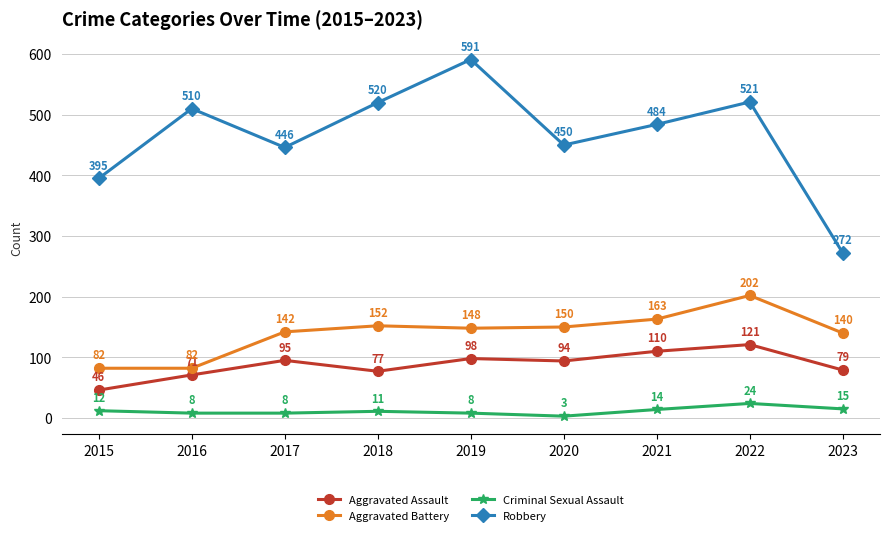

True or false: Aggravated Battery and Robbery intersect in this chart.

False